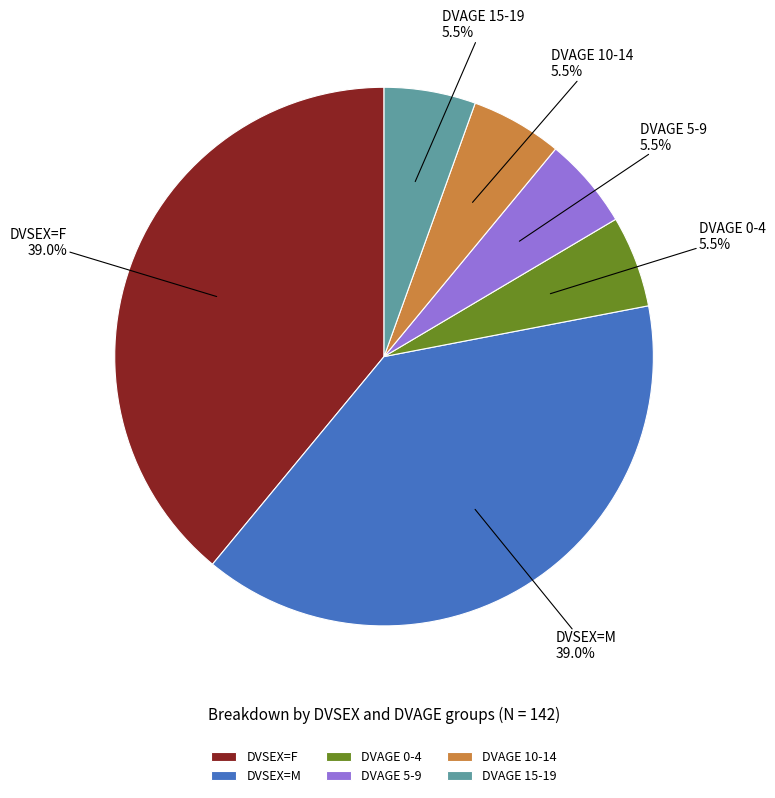

How much of the chart is everything except DVAGE 15-19?

94.5%